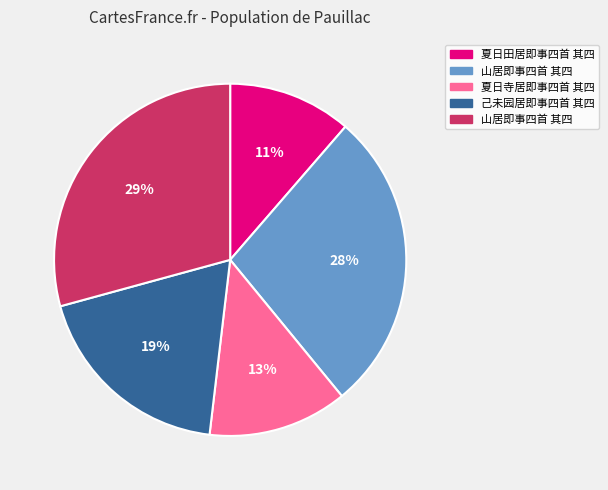

Is there any slice that represents more than half of the pie?

No